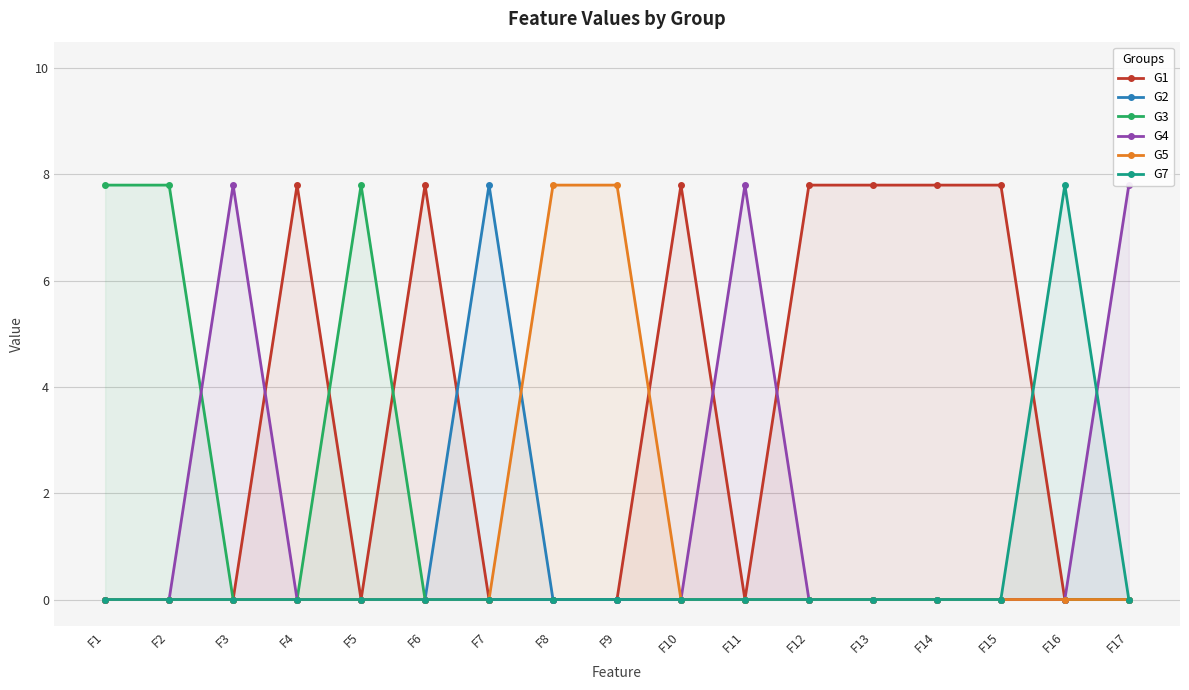

Which series changed the most between F3 and F6?

G1